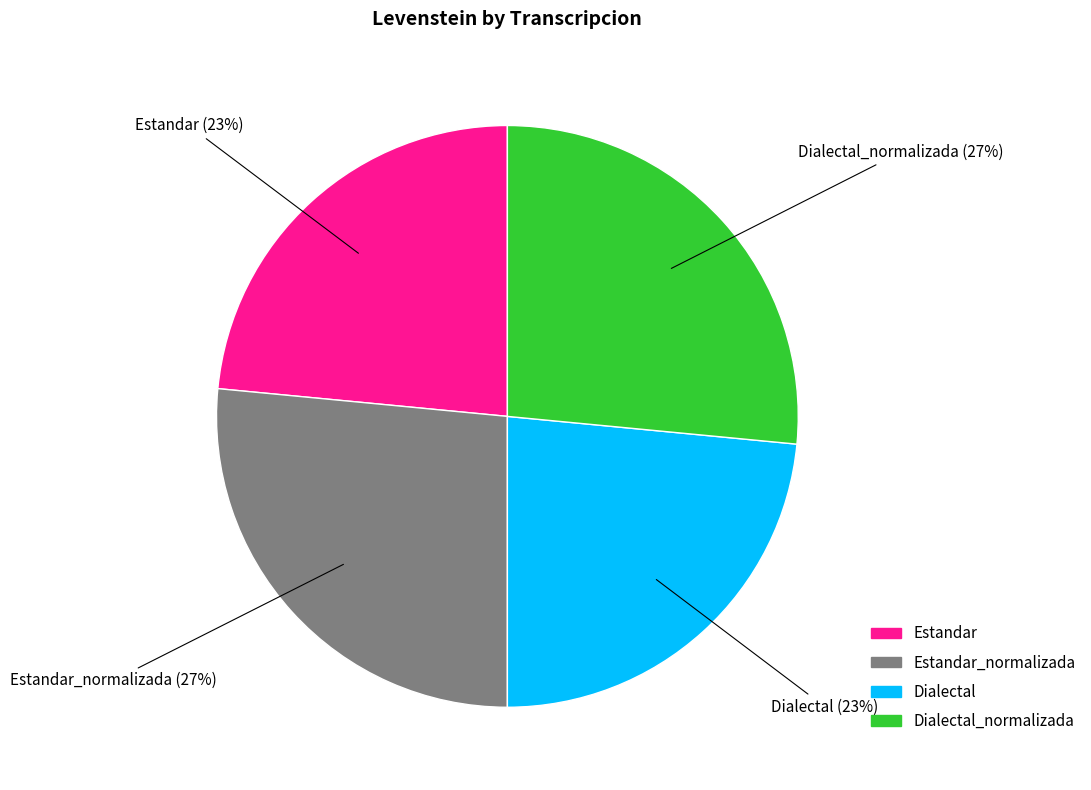

Count the number of slices in the pie.

4